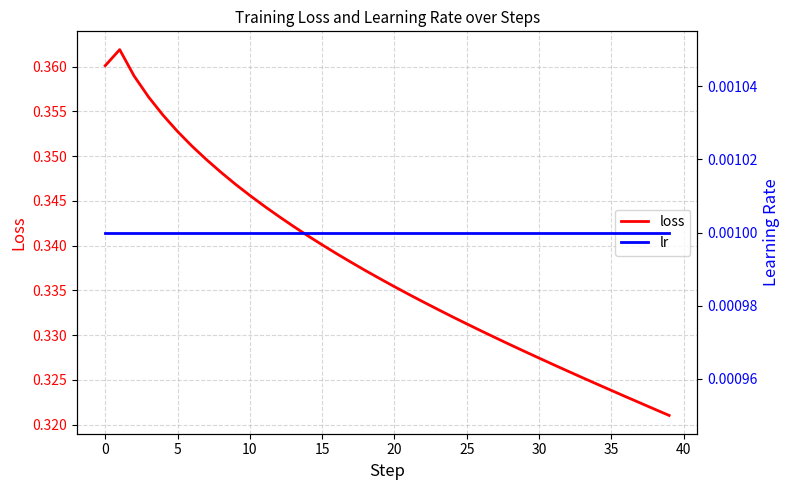

Rank the series at 33 from highest to lowest value.

loss, lr